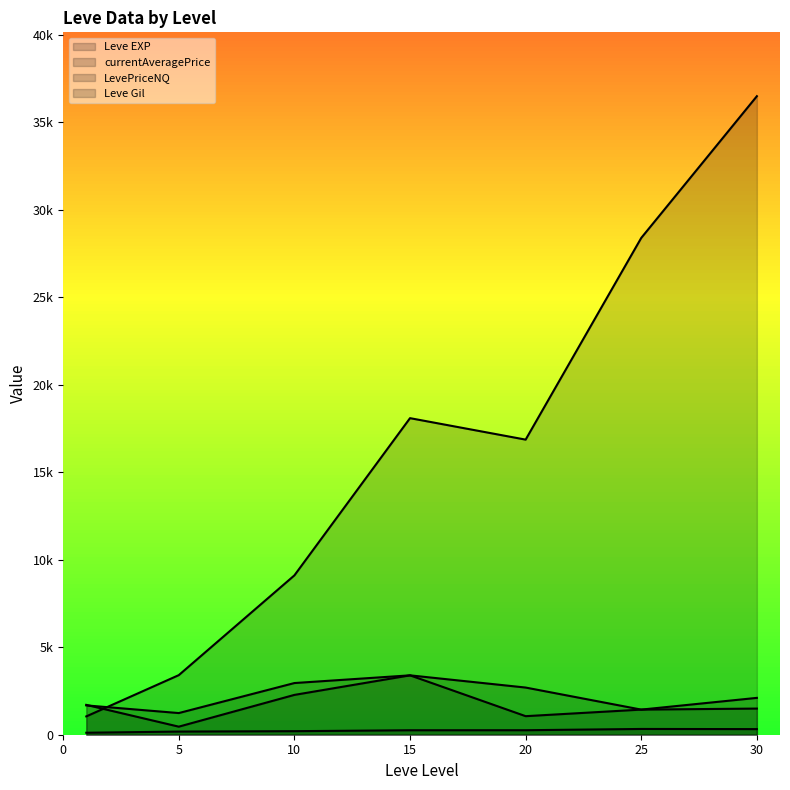

At which label is Leve Gil closest to 408?

25